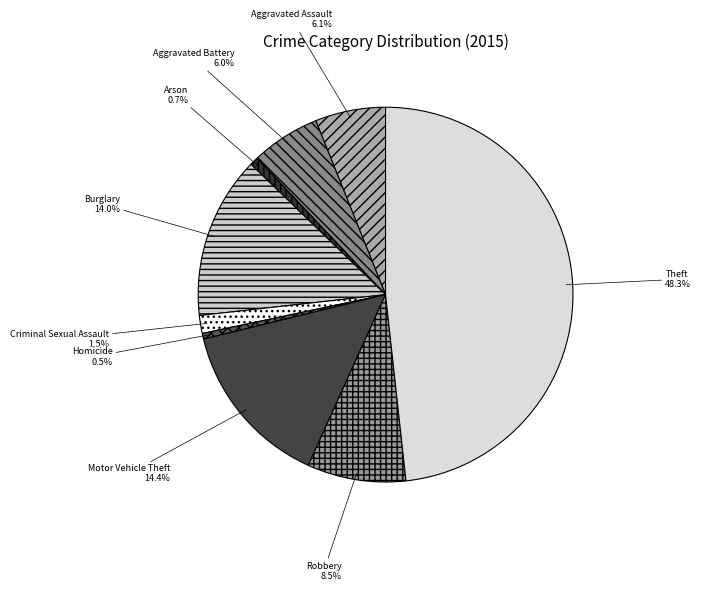

To the nearest percent, what is the difference between the Aggravated Assault and Robbery slice percentages?

2%